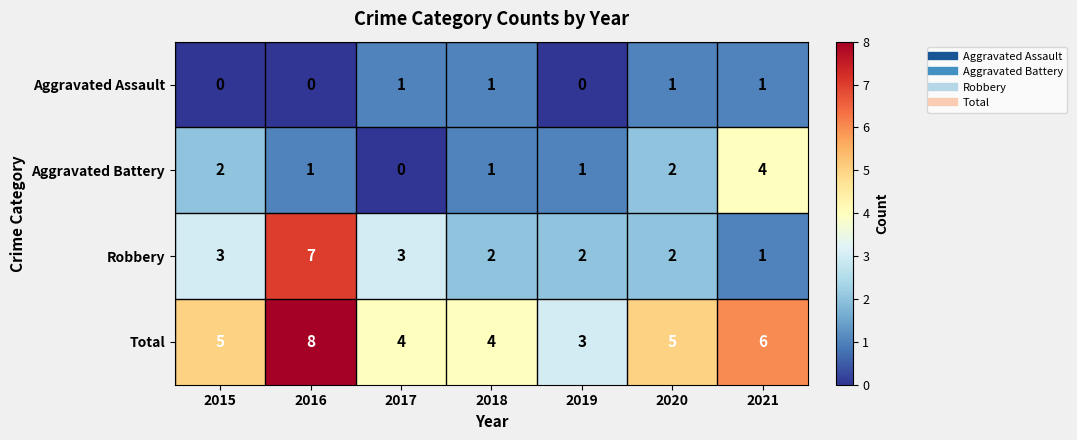

Which label corresponds to the largest value in the chart?

2016